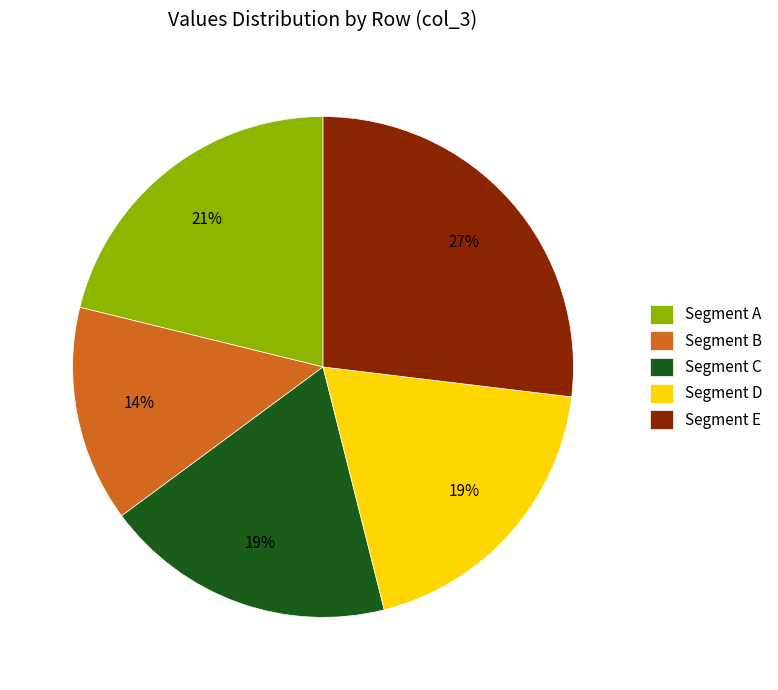

The Segment A slice represents 14% of the pie. True or false?

False